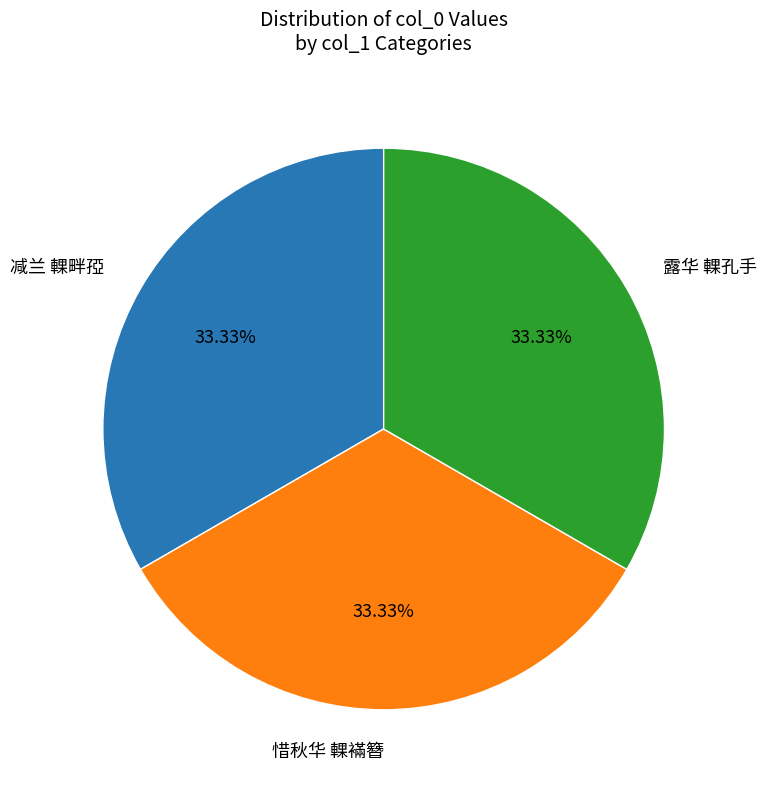

To the nearest percent, what is the average slice percentage?

33%